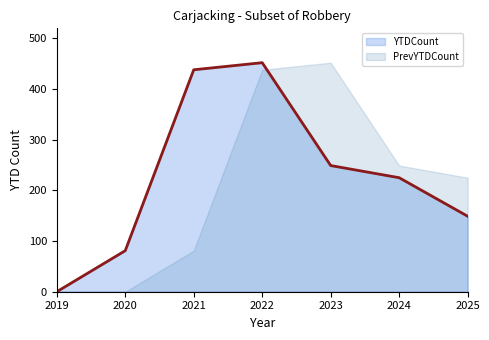

How many data points are above 225?

3